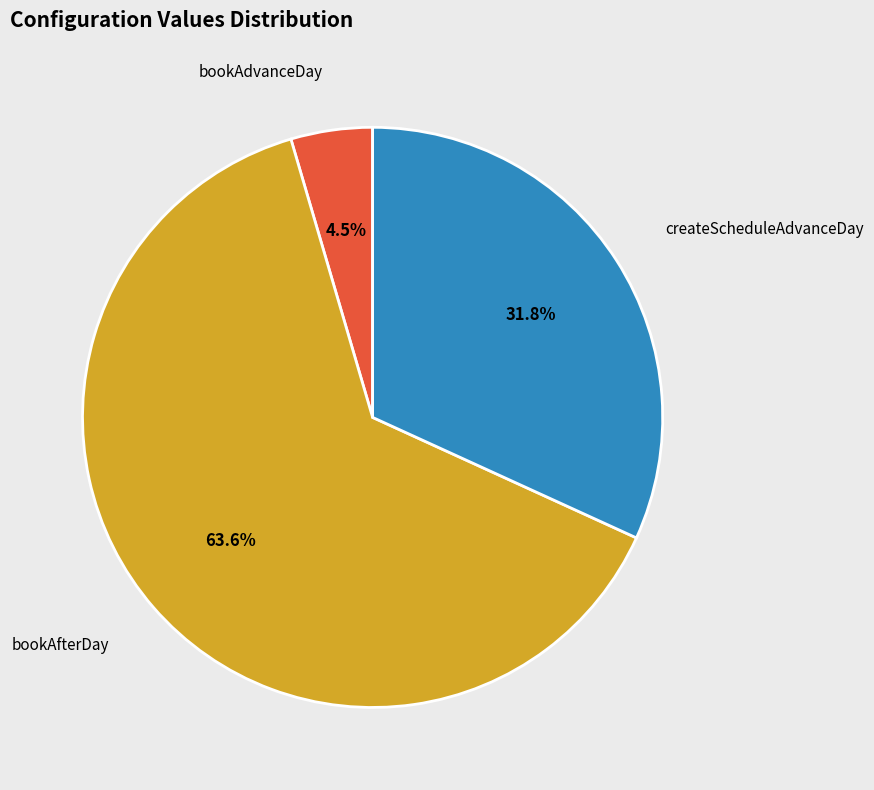

Between bookAfterDay and createScheduleAdvanceDay, which is larger?

bookAfterDay